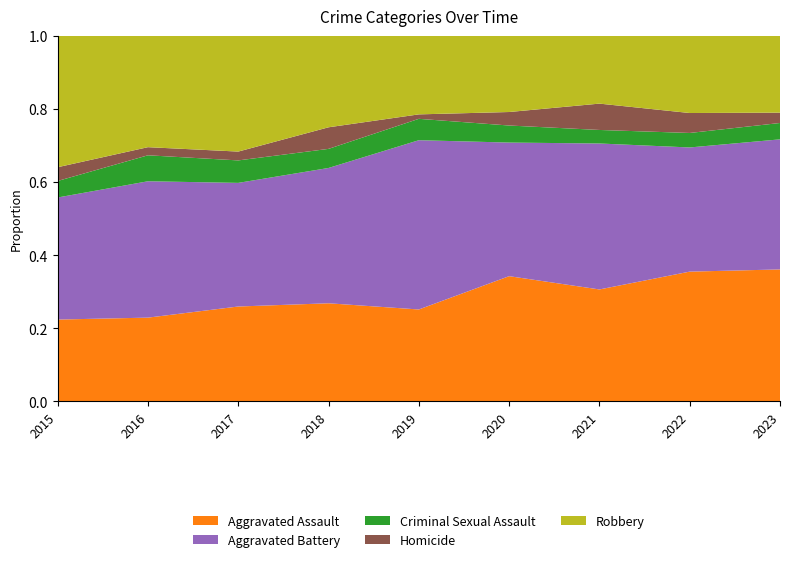

Reading right to left, transcribe all the data shown in this chart.

Aggravated Assault: 153	143	157	176	103	118	118	103	89
Aggravated Battery: 151	137	205	188	190	163	154	168	133
Criminal Sexual Assault: 19	16	19	24	24	23	28	32	18
Homicide: 12	22	37	19	5	26	11	10	15
Robbery: 89	85	95	107	88	110	144	137	143